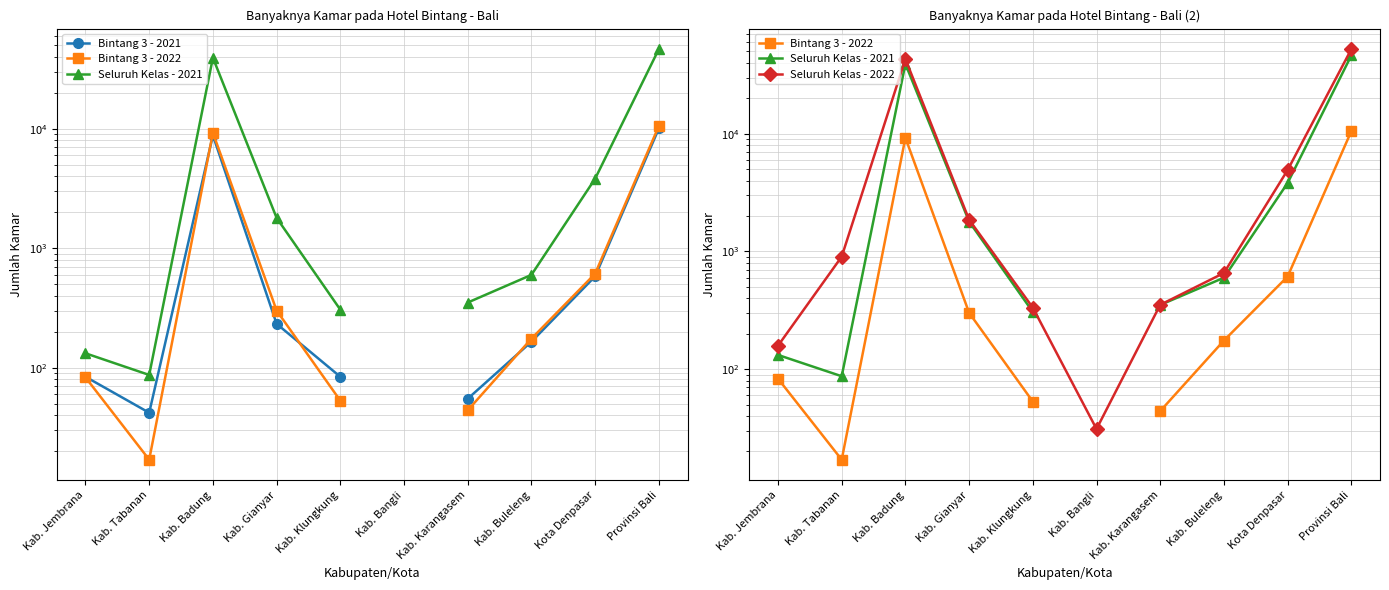

Count the number of categories in the chart.

10